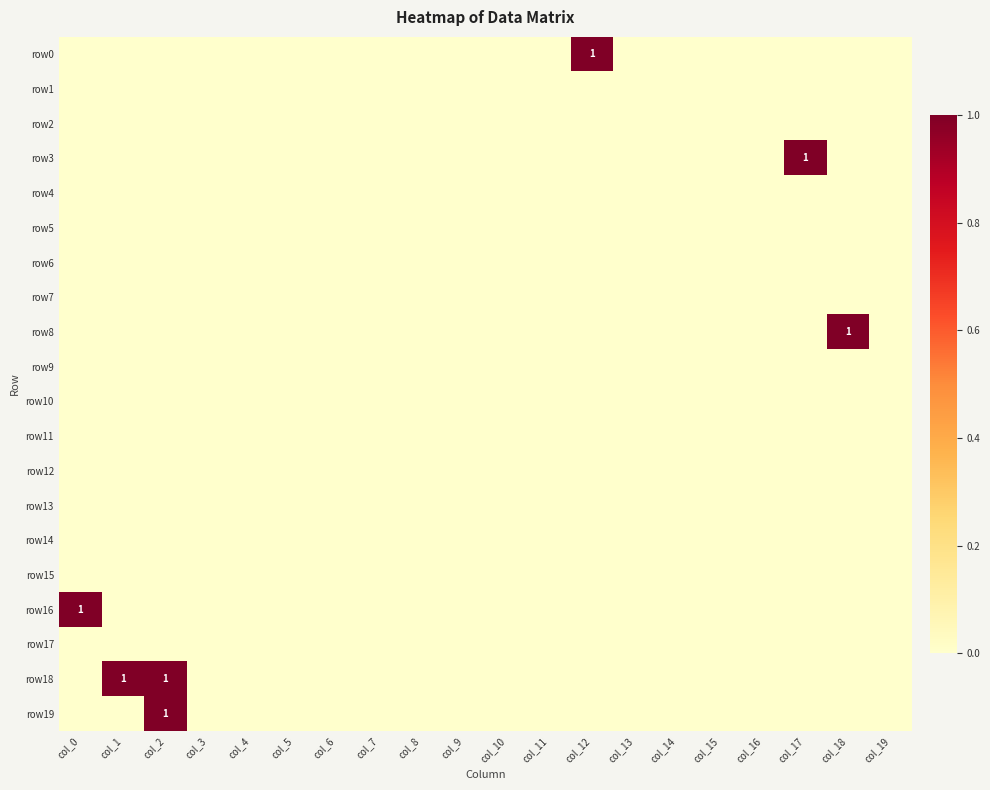

Rank the series at col_7 from highest to lowest value.

row0, row1, row2, row3, row4, row5, row6, row7, row8, row9, row10, row11, row12, row13, row14, row15, row16, row17, row18, row19